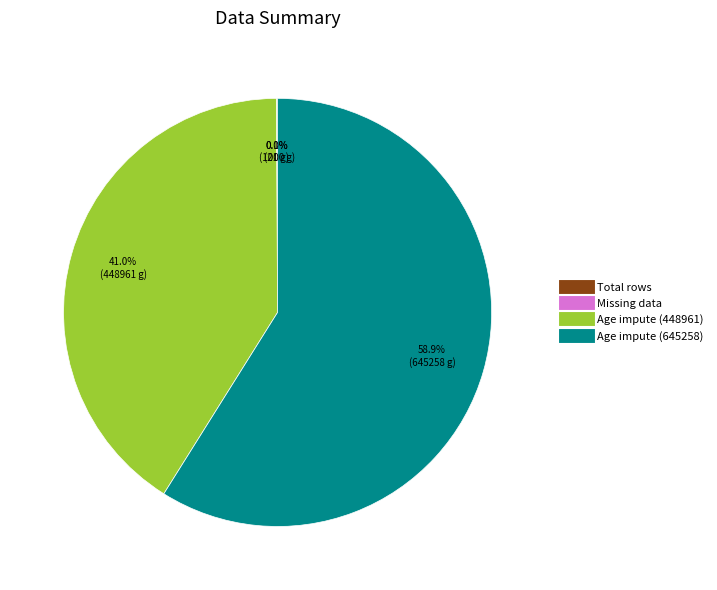

Which slice represents more than half of the pie?

Age impute (645258)